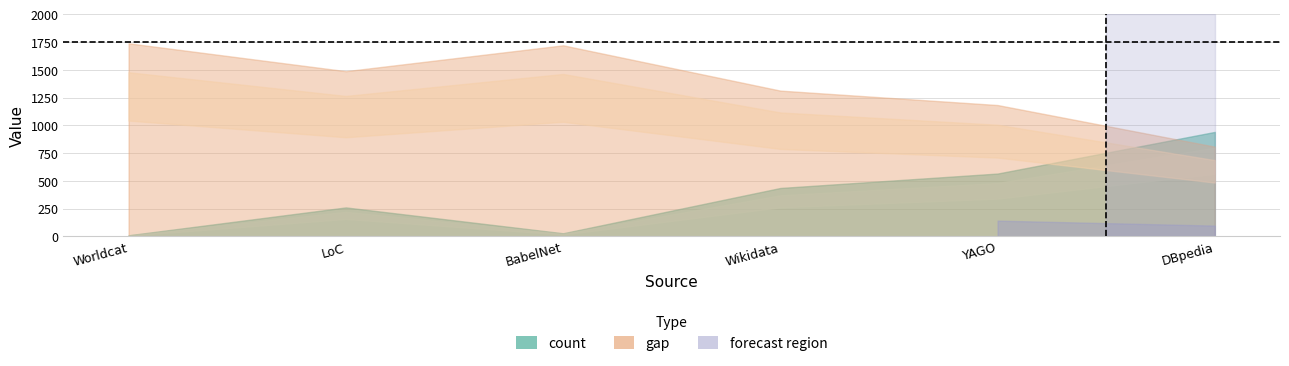

What is the sum of the gap values at YAGO and DBpedia?

1991